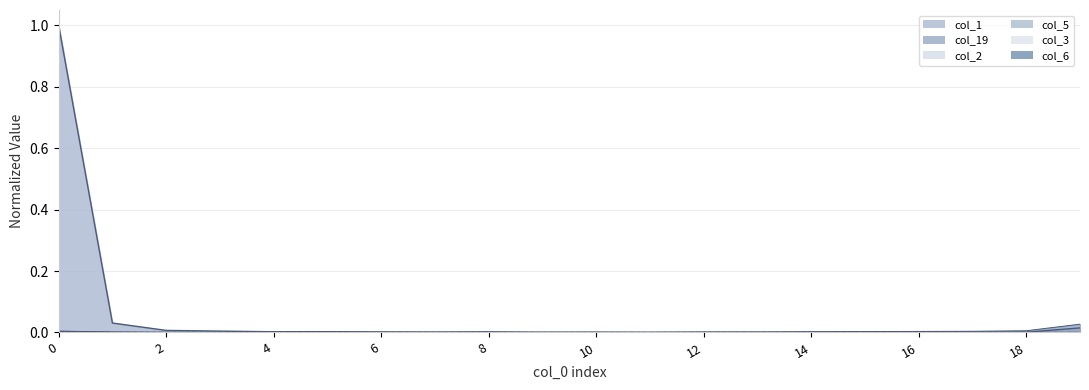

How many lines are shown in the chart?

6